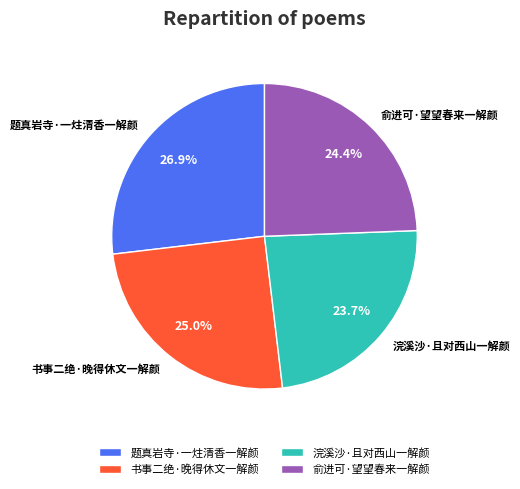

To the nearest percent, what is the average slice percentage?

25%